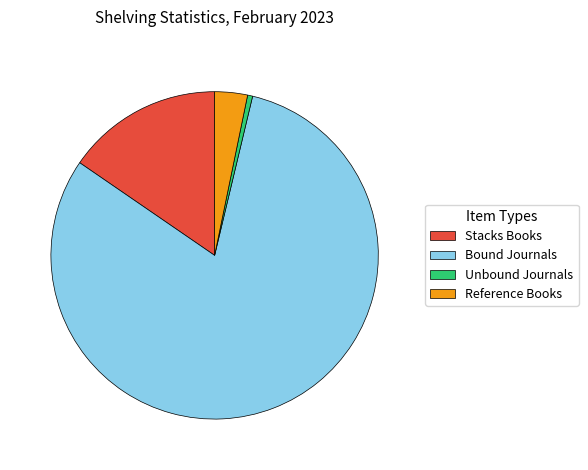

The Stacks Books slice represents 15% of the pie. True or false?

True